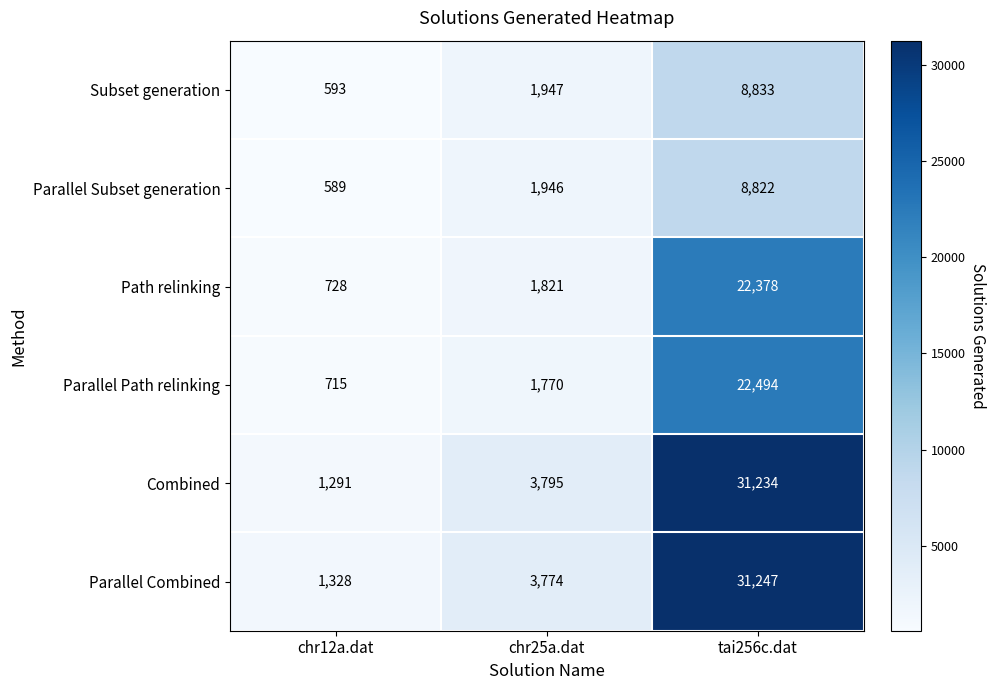

What is the minimum value shown in the chart?

589